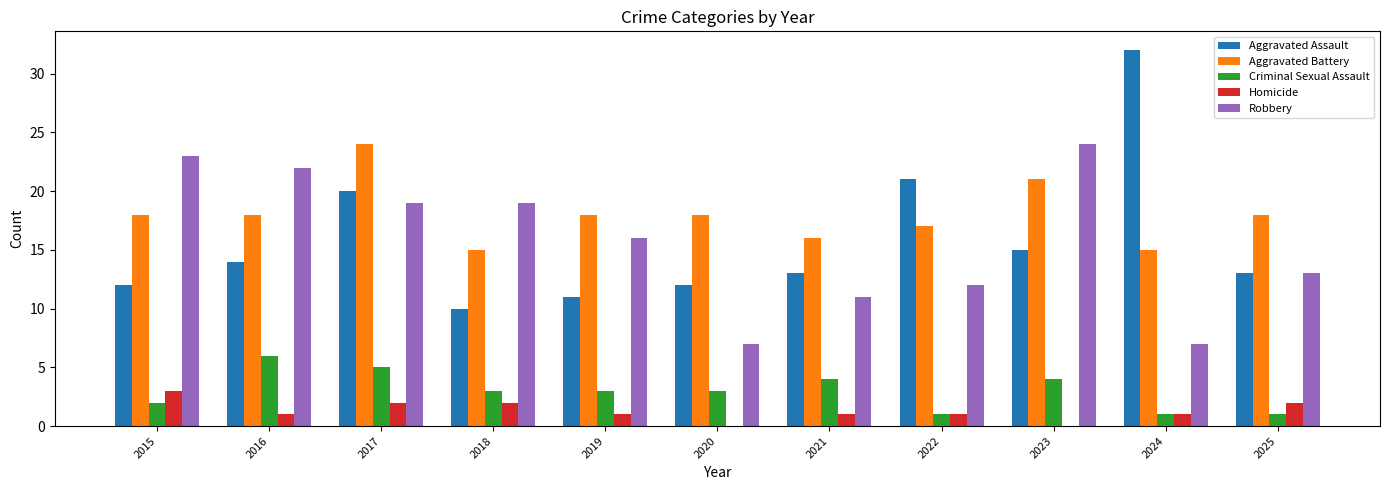

Which series changed the most between 2015 and 2019?

Robbery